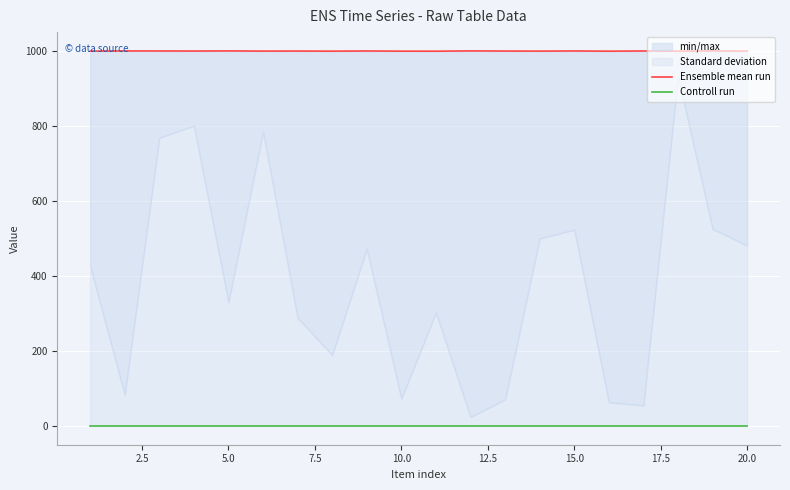

True or false: Ensemble mean run has more than 2 points higher than both neighbors.

True